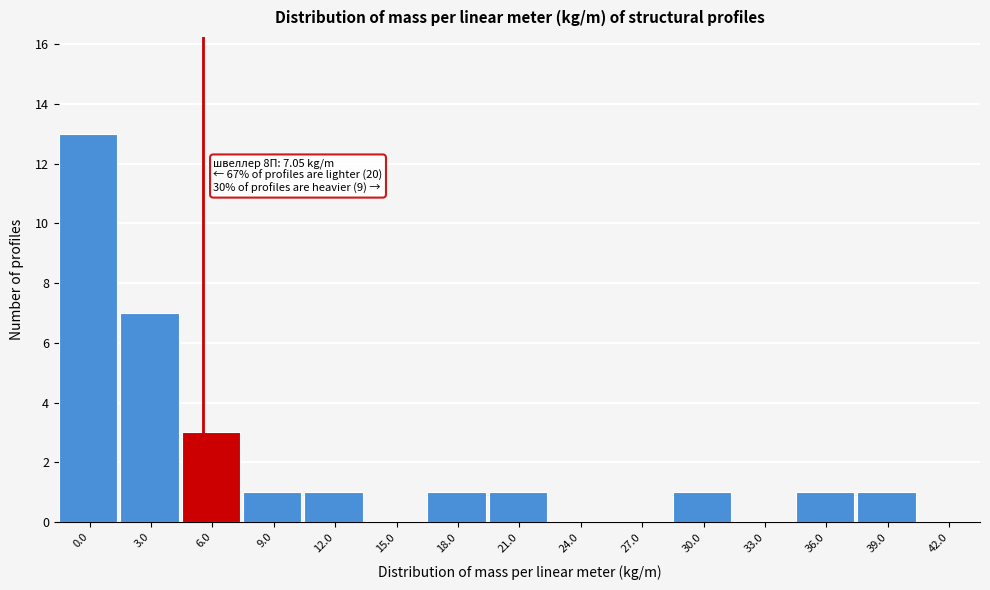

Reading left to right, extract all data points from this chart.

0.0=13	3.0=7	6.0=3	9.0=1	12.0=1	15.0=0	18.0=1	21.0=1	24.0=0	27.0=0	30.0=1	33.0=0	36.0=1	39.0=1	42.0=0